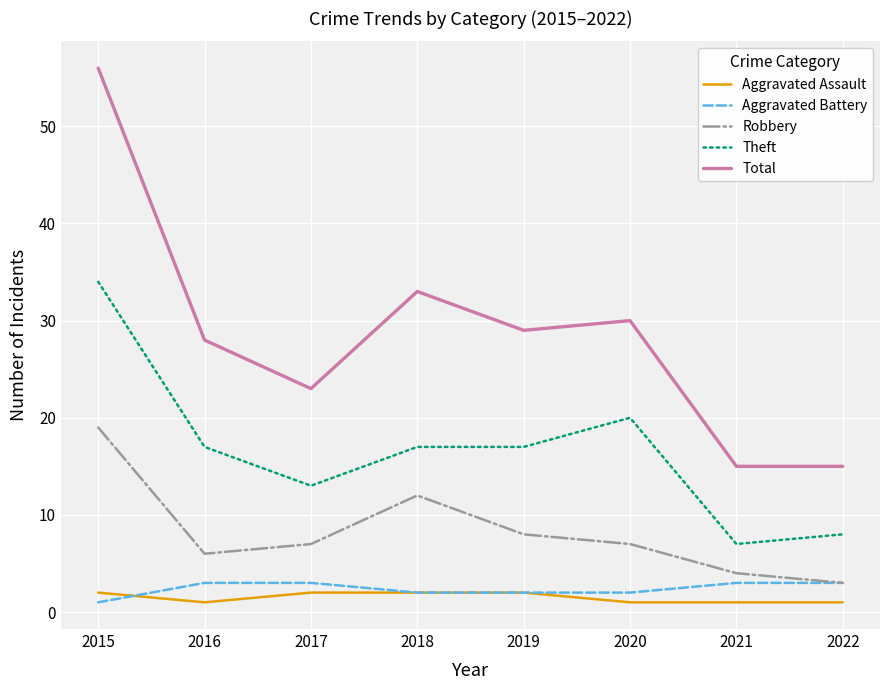

True or false: Aggravated Battery and Total cross at least once.

False